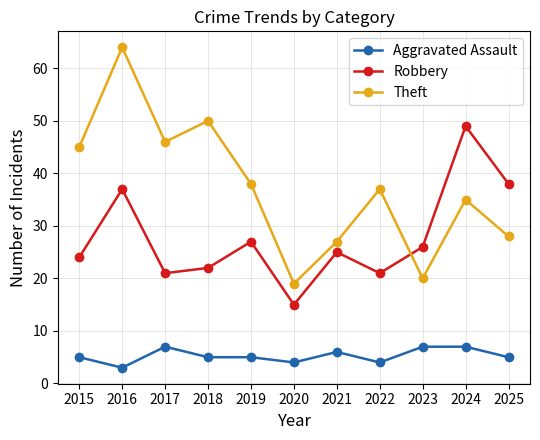

True or false: Aggravated Assault has a value of 5 at 2015.

True